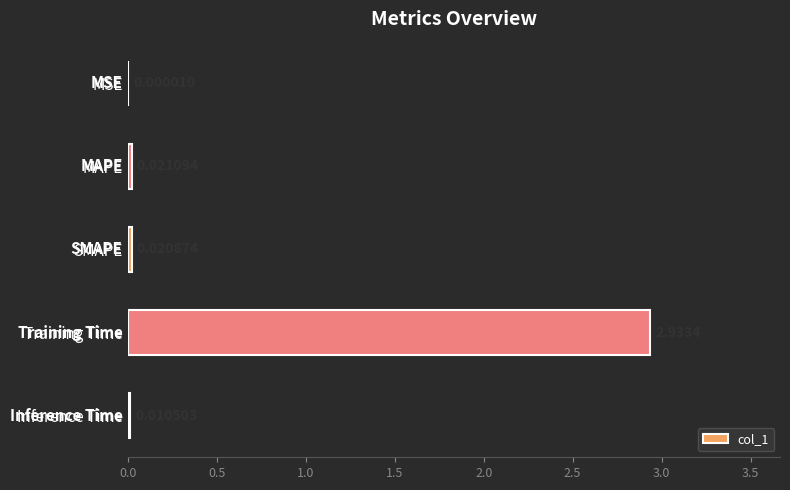

What is the average value?

0.6